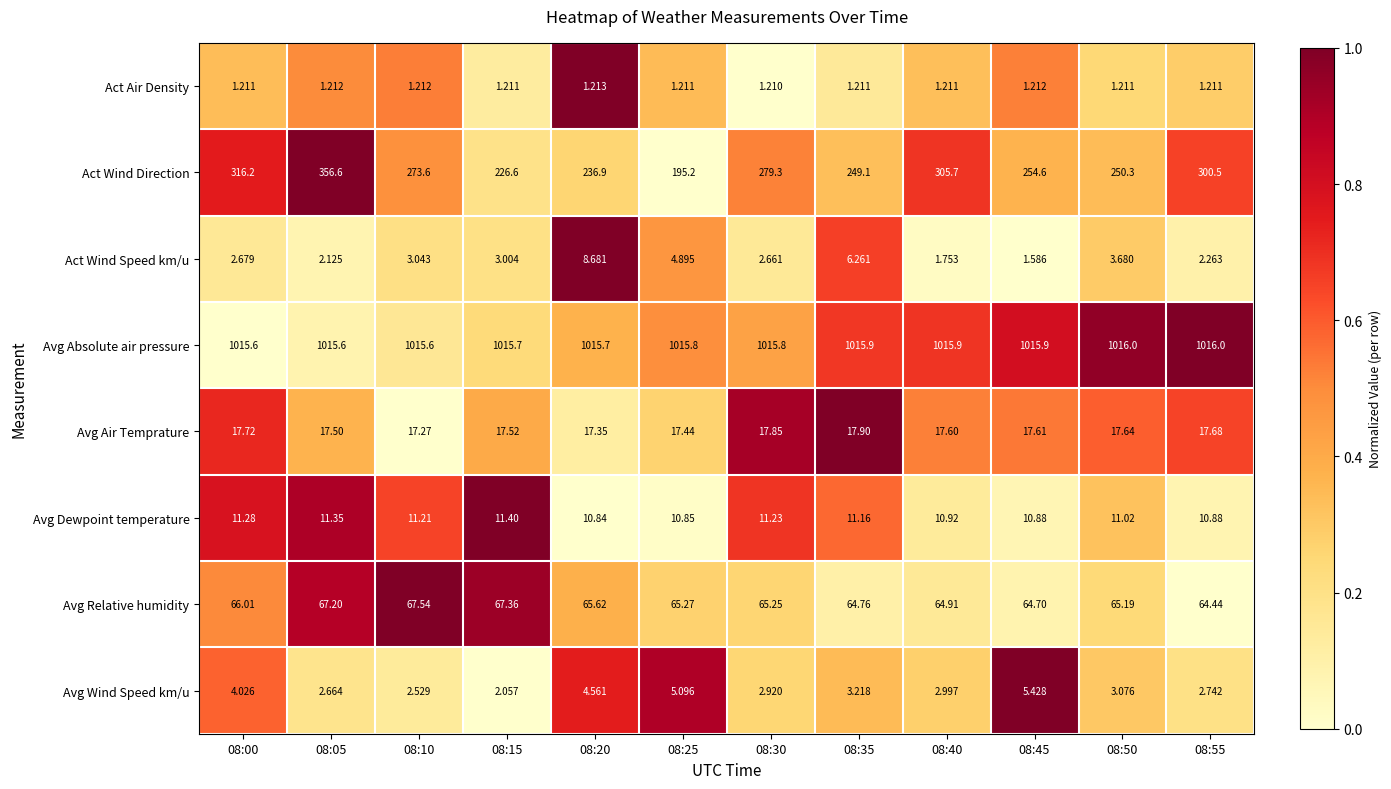

Which series changed the most between 08:00 and 08:25?

Act Wind Direction